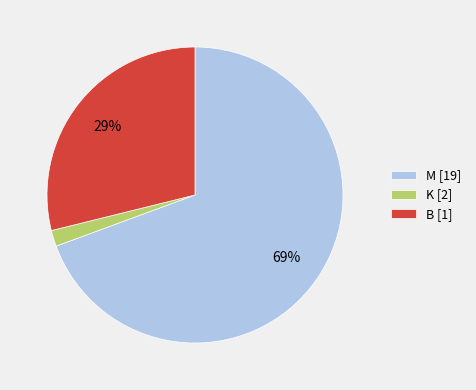

To the nearest percent, what percentage of the pie is K [2]?

2%